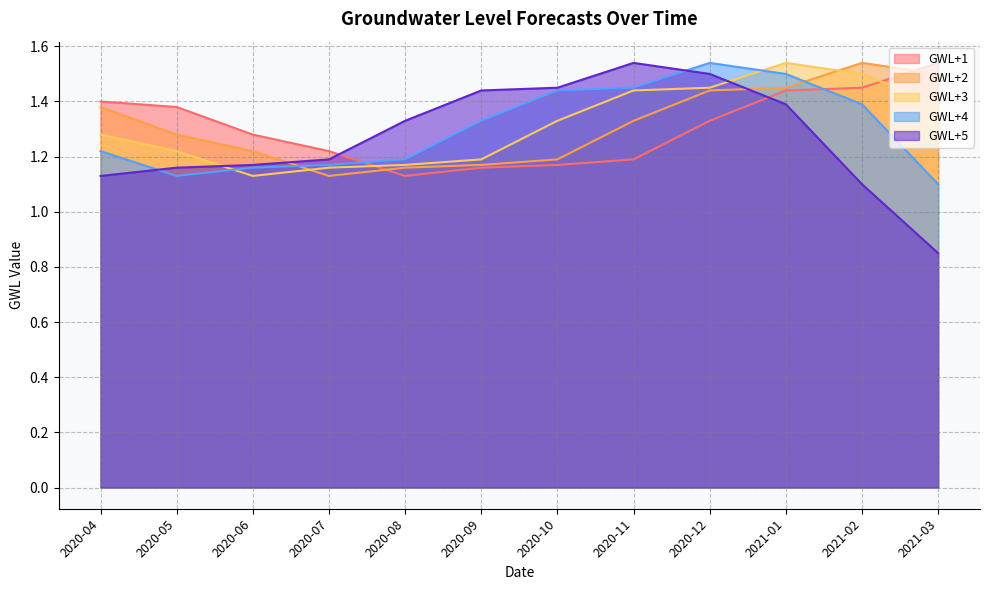

What is the sum of all GWL+4 values?

15.6